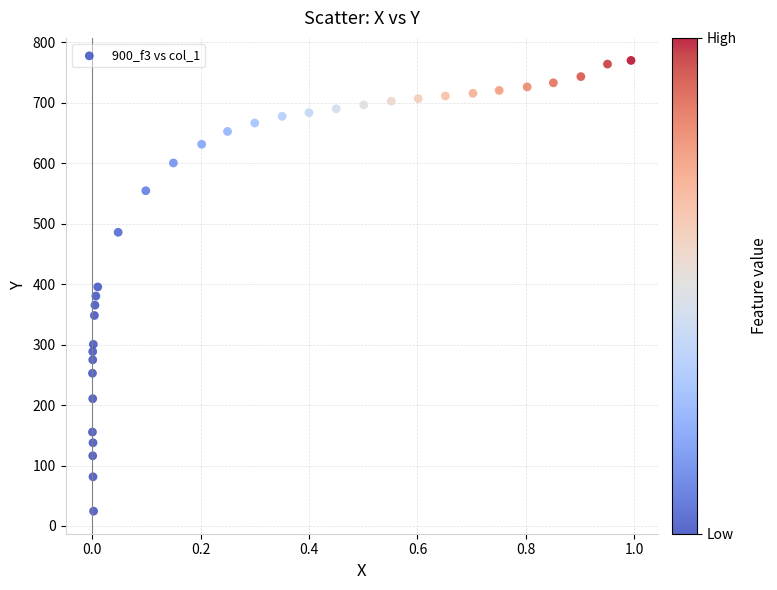

What is the range of X values (max minus min)?

1.0